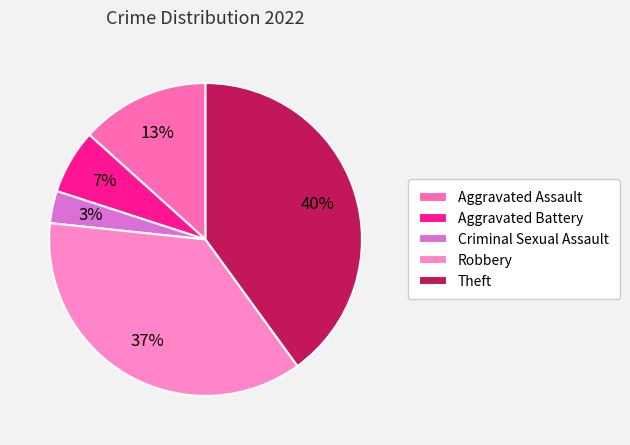

Rank the categories by value from highest to lowest.

Theft, Robbery, Aggravated Assault, Aggravated Battery, Criminal Sexual Assault